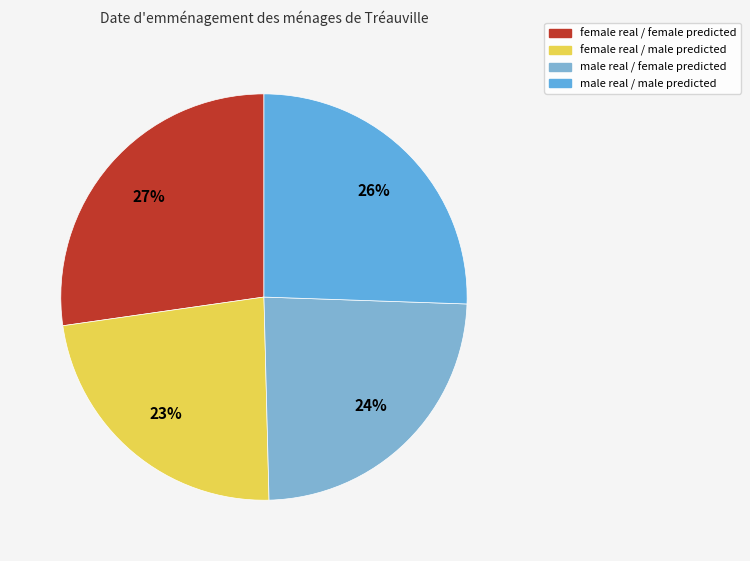

What percentage is the female real / male predicted slice, to the nearest percent?

23%